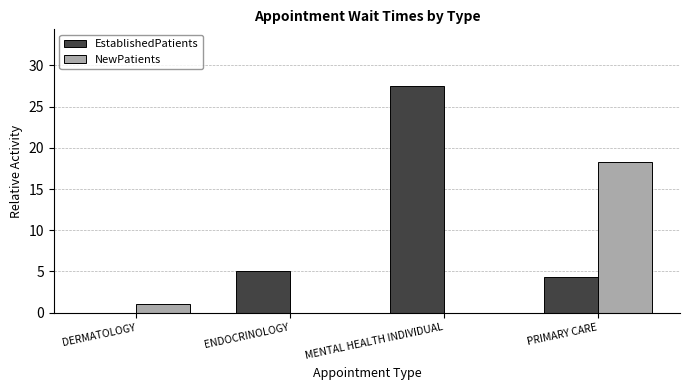

Are the bars grouped side by side (vs. stacked)?

Yes